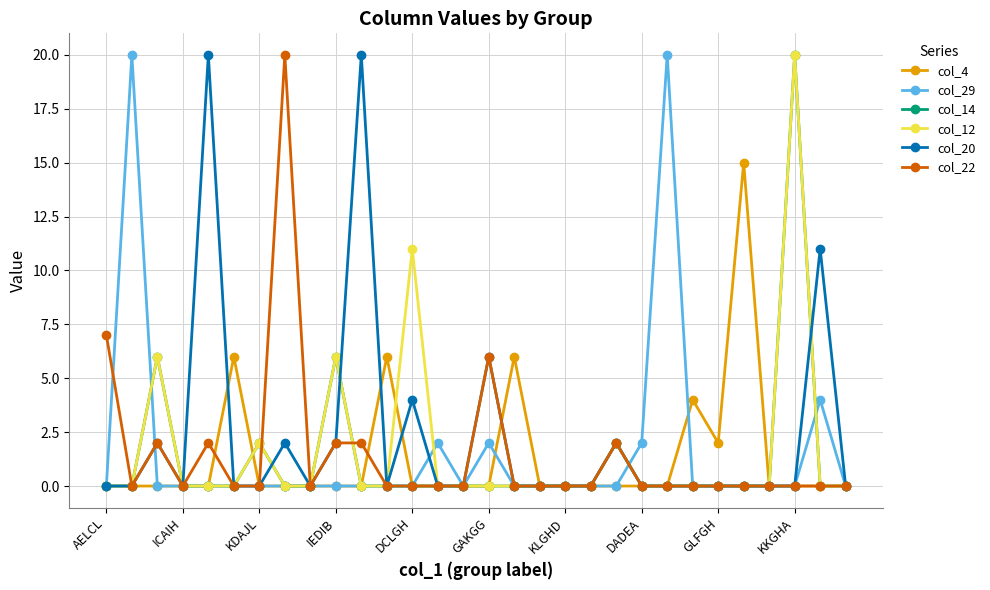

At how many categories does at least one series exceed 12?

7